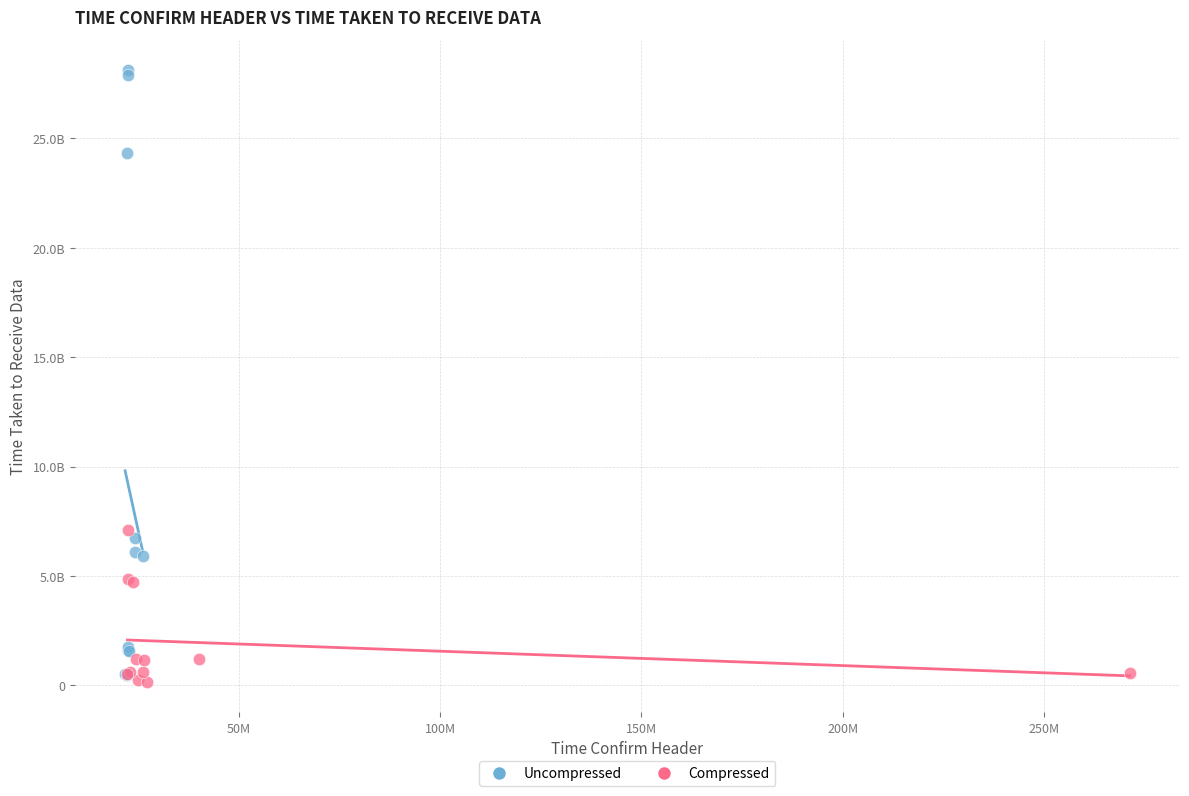

What are all the series names shown in the legend?

Uncompressed, Compressed